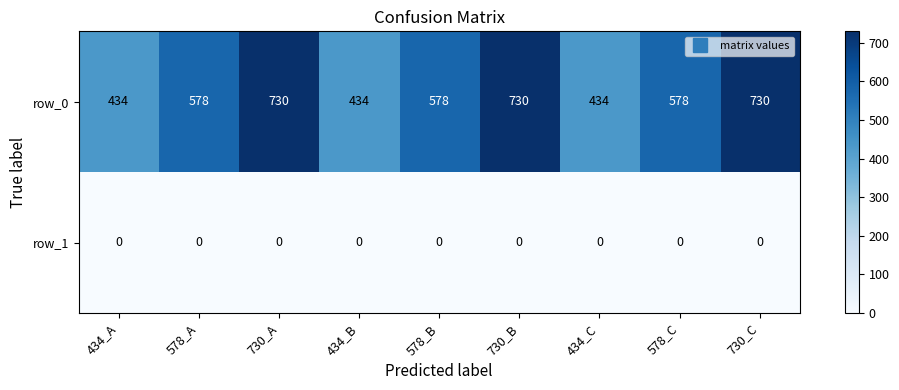

Reading right to left, extract all data points from this chart.

row_0: 730	578	434	730	578	434	730	578	434
row_1: 0	0	0	0	0	0	0	0	0